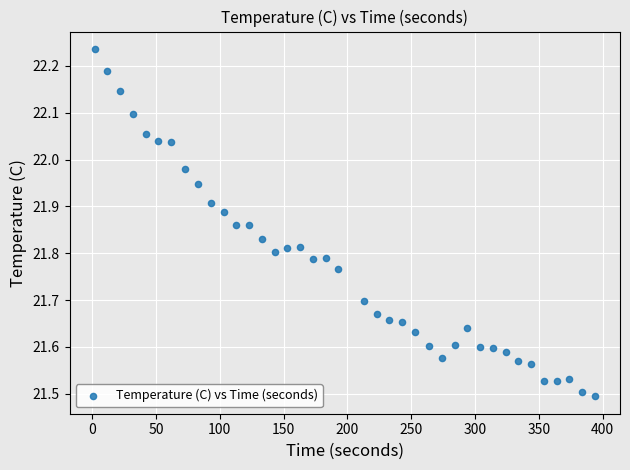

What is the range of X values (max minus min)?

392.0